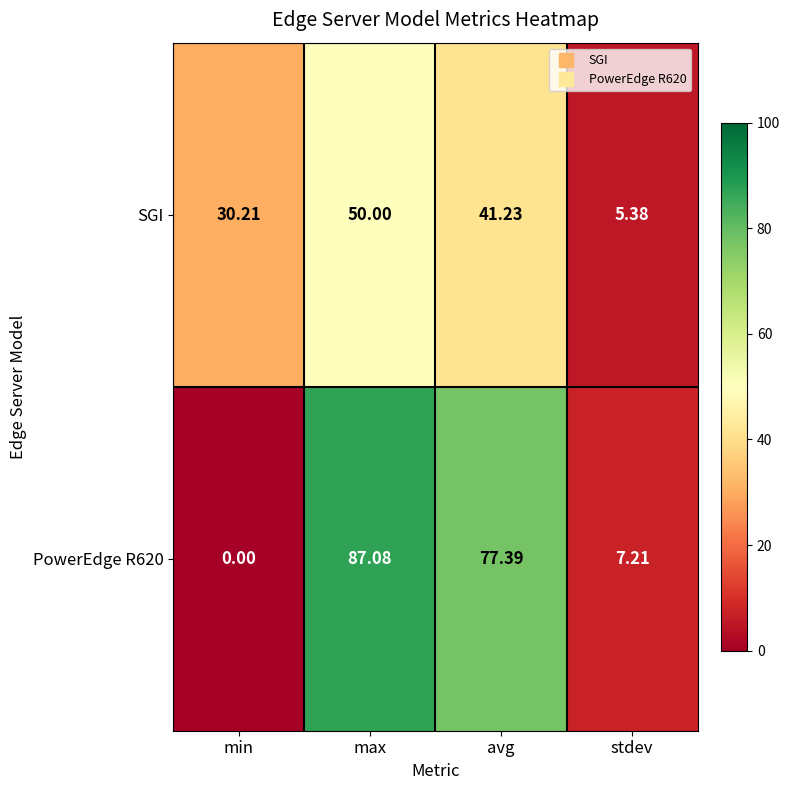

At which label is PowerEdge R620 closest to 43?

avg